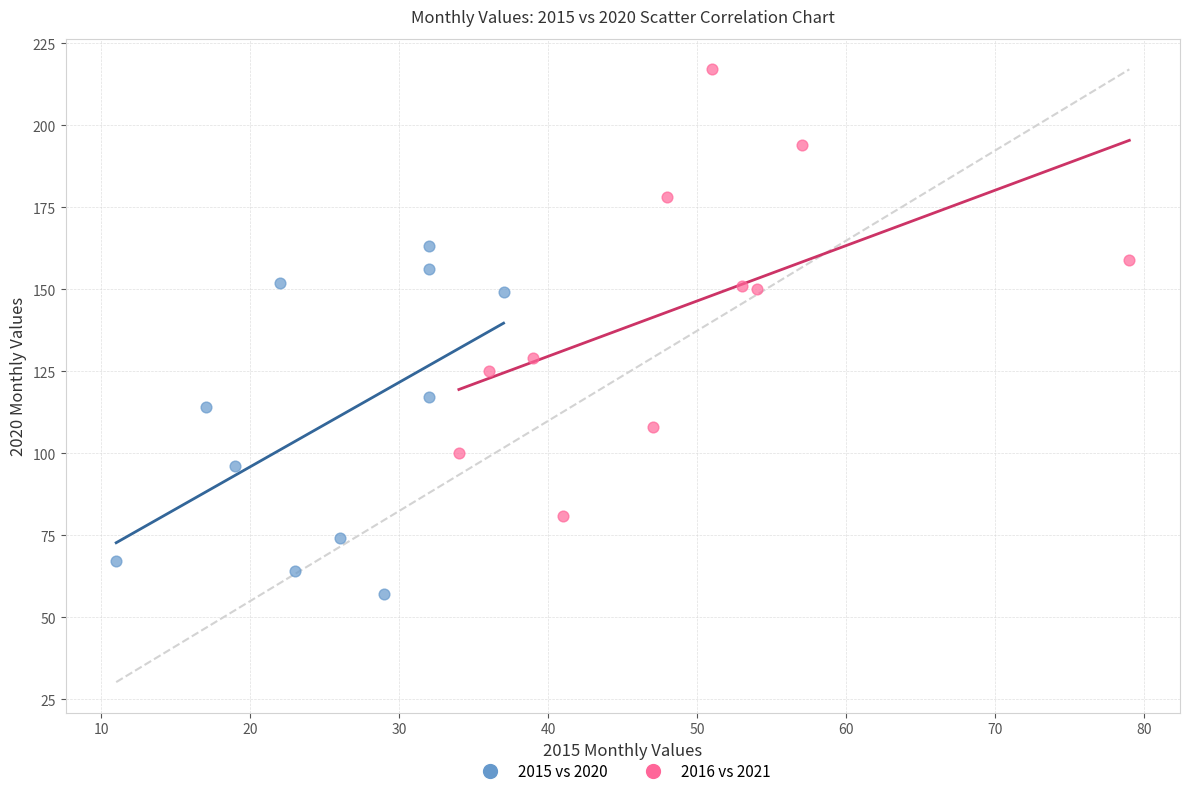

Which series reaches the minimum Y coordinate?

2015 vs 2020